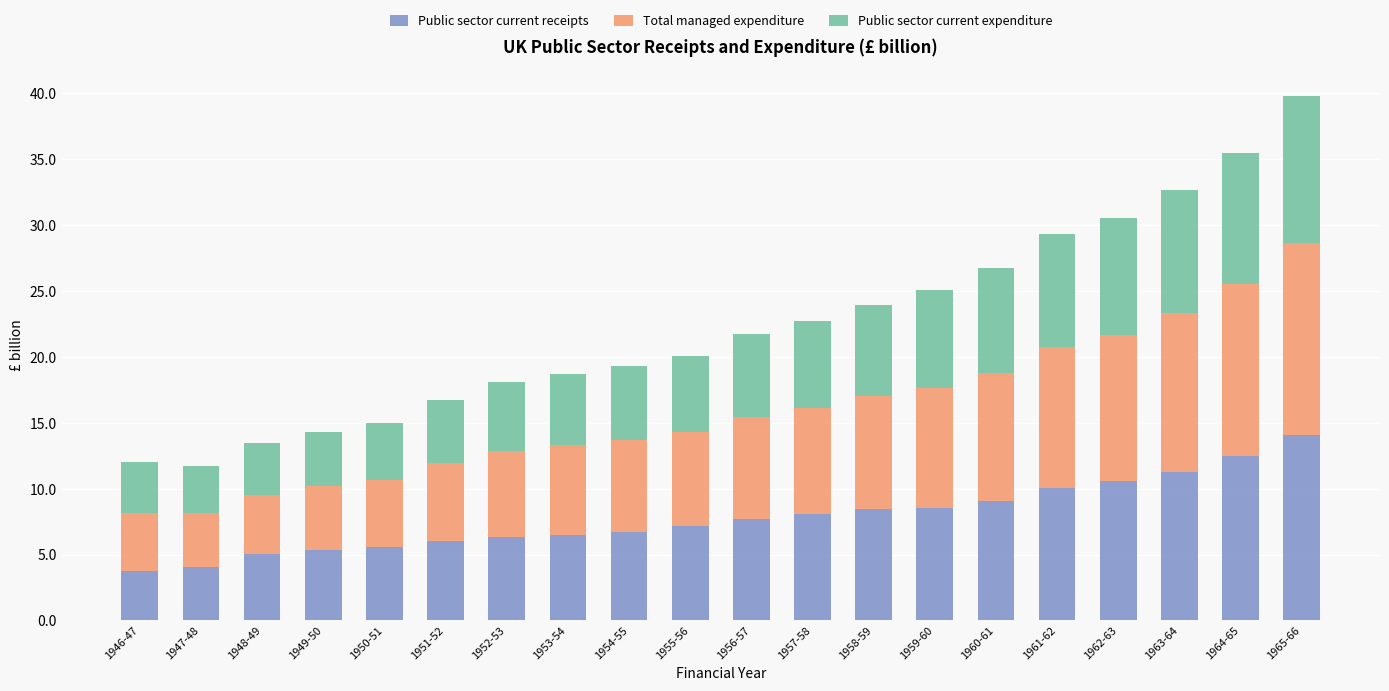

At which category is the sum across all series the highest?

1965-66